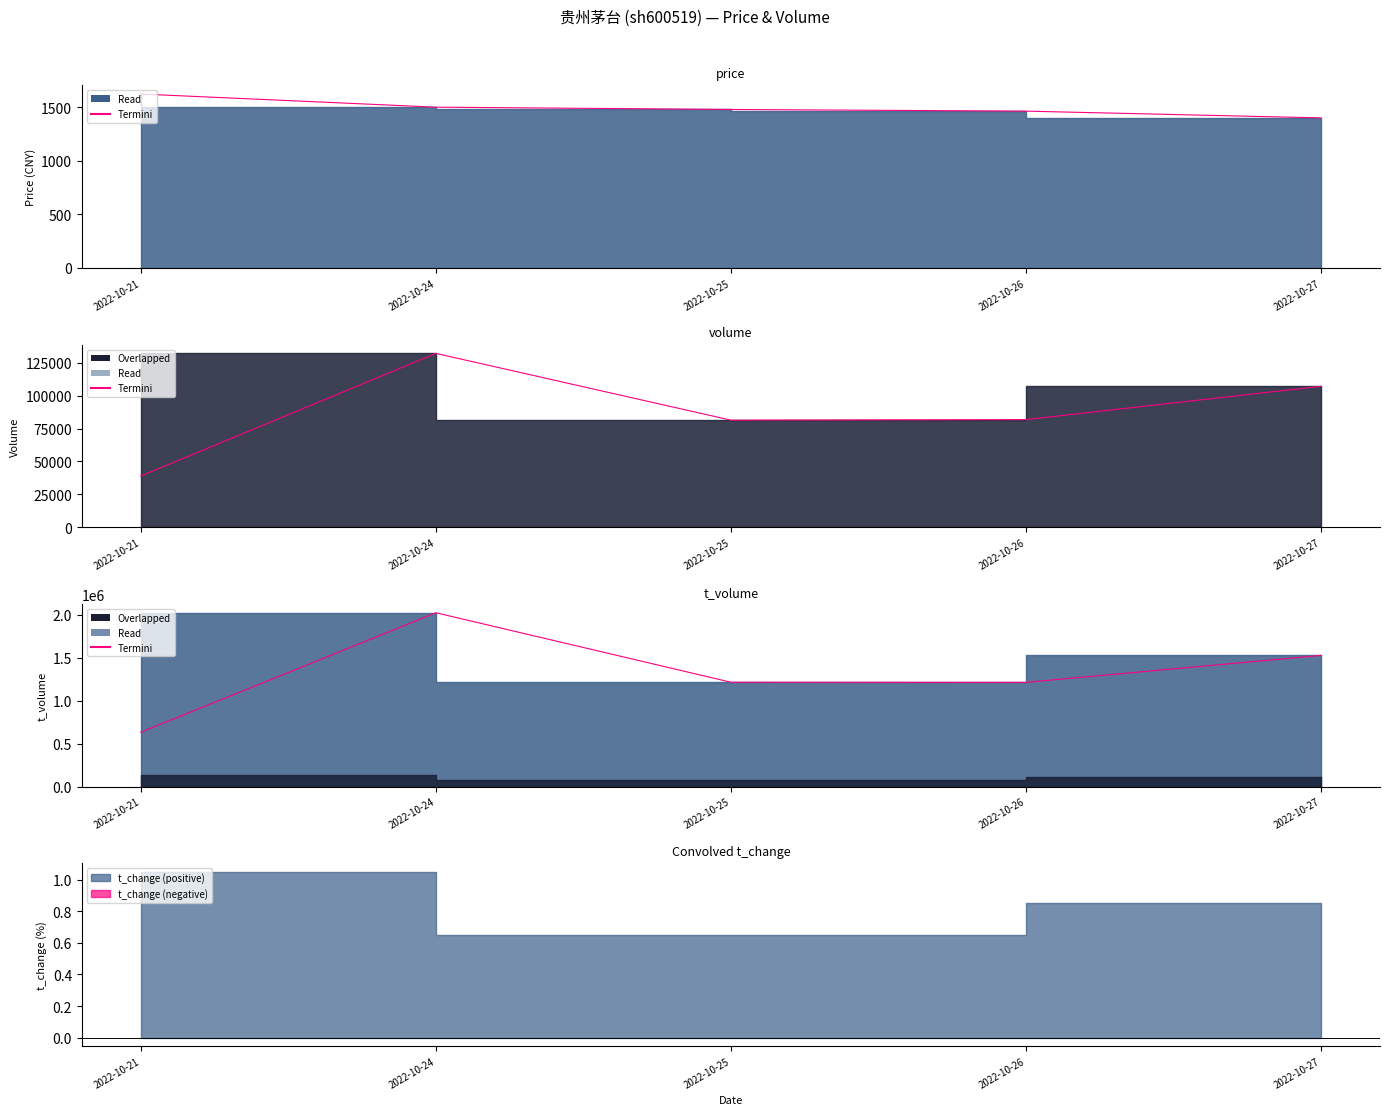

Rank the series at 2022-10-26 from highest to lowest value.

t_volume (termini), volume (termini), price (termini)